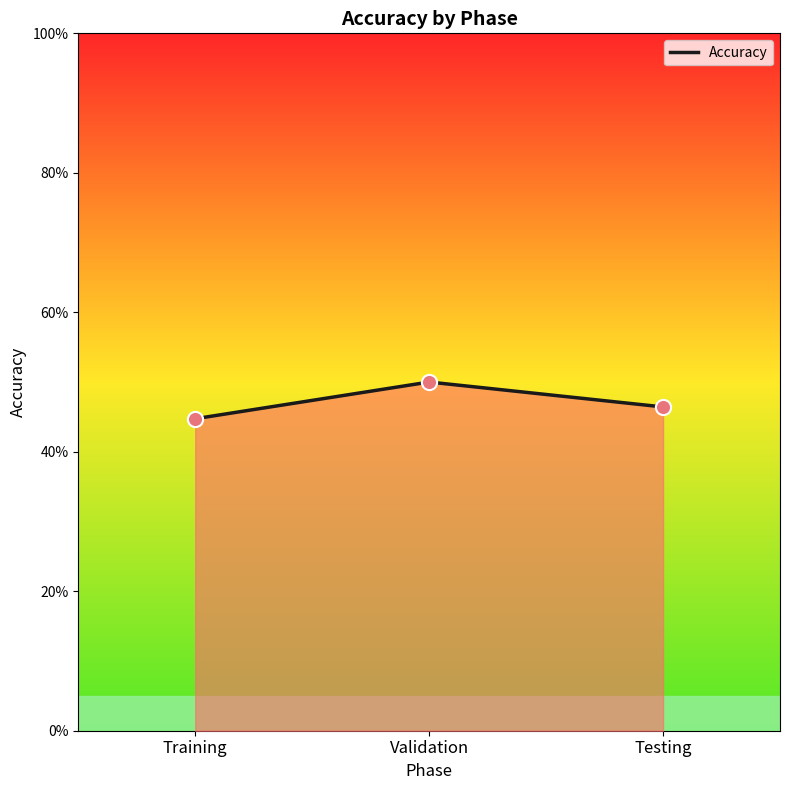

Between Validation and Training, which is larger?

Validation